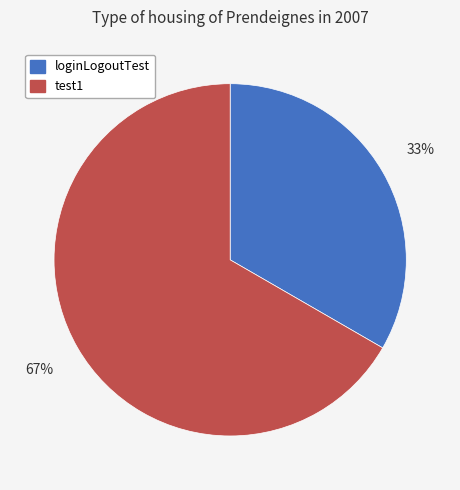

Which slice represents more than half of the pie?

test1